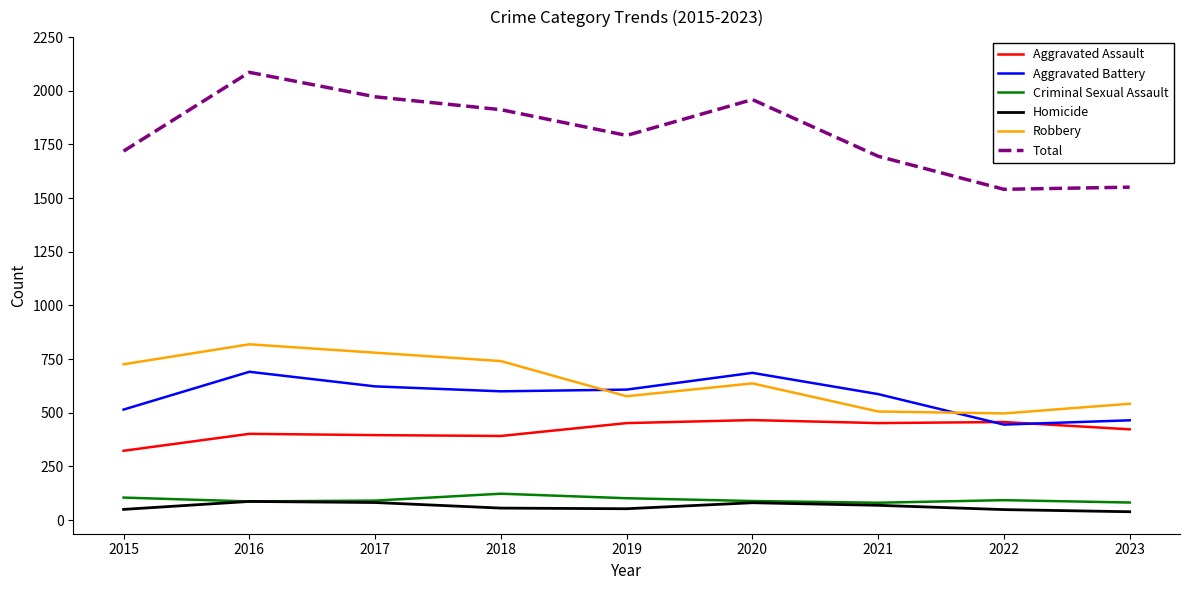

What is the total value across all series at 2016?

4172